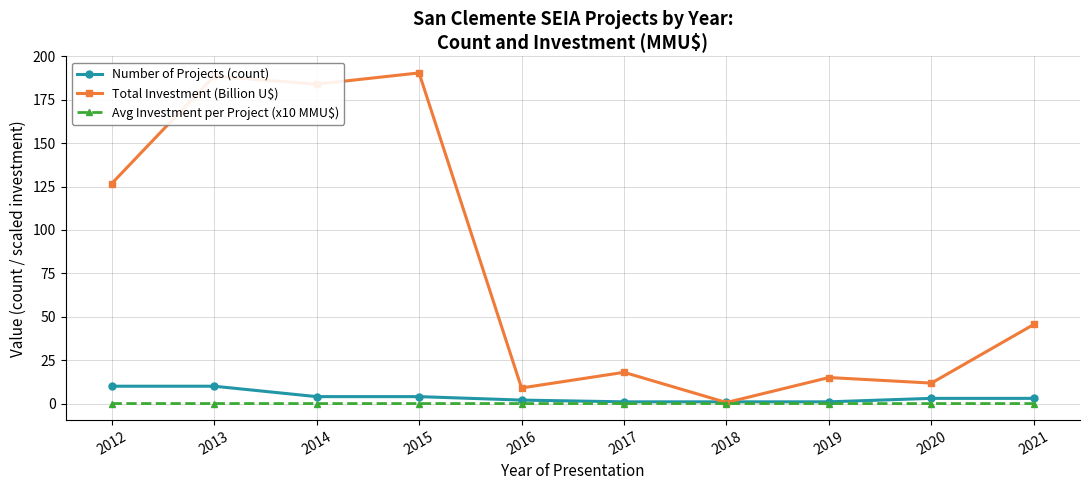

What is the maximum value shown in the chart?

190.5